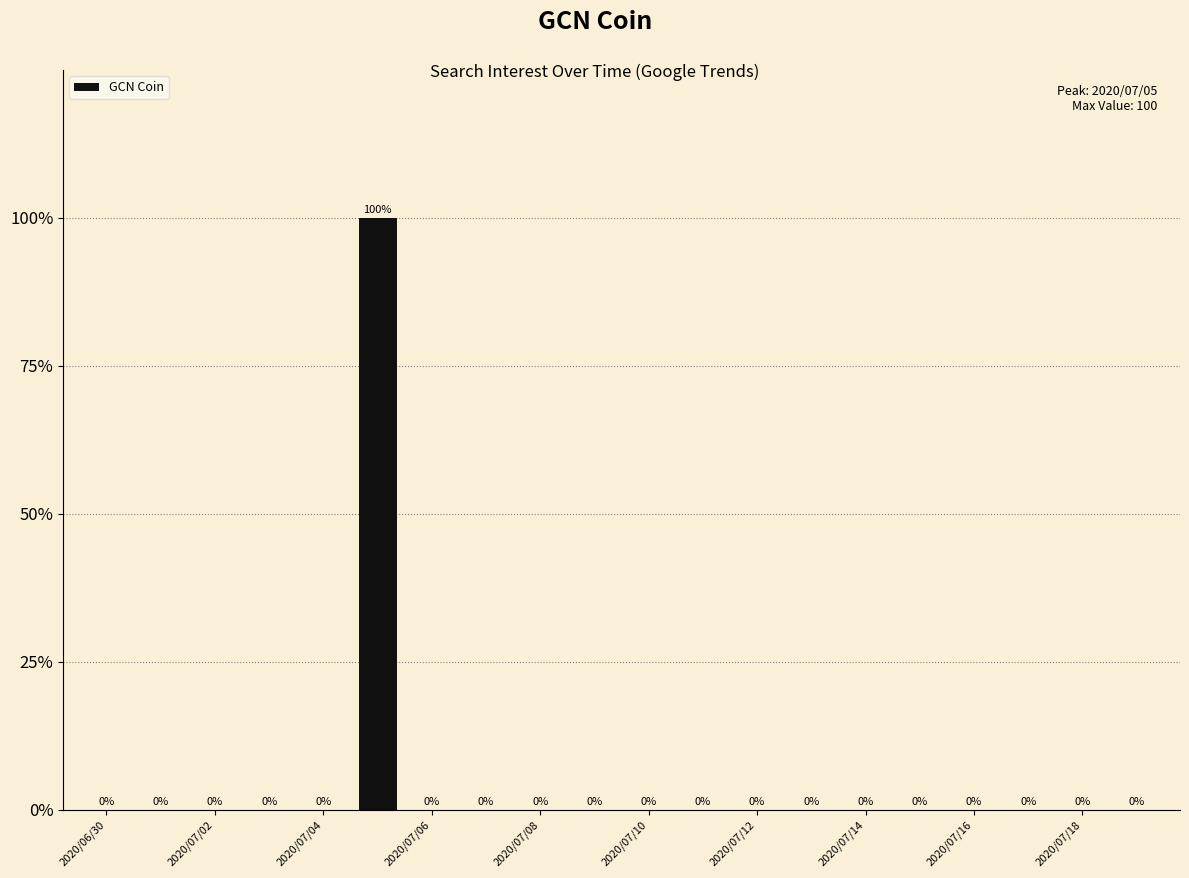

What is the maximum value shown in the chart?

100